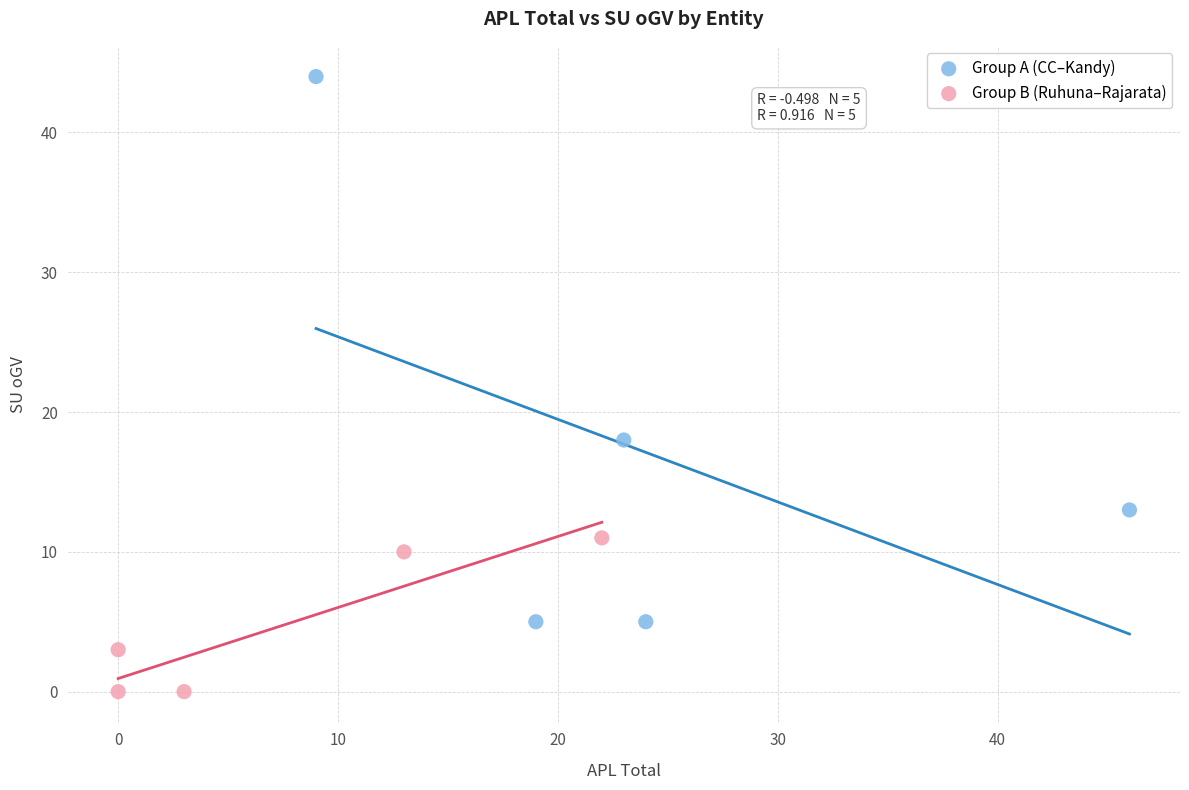

Which series contains the lowest Y value?

Group B (Ruhuna–Rajarata)